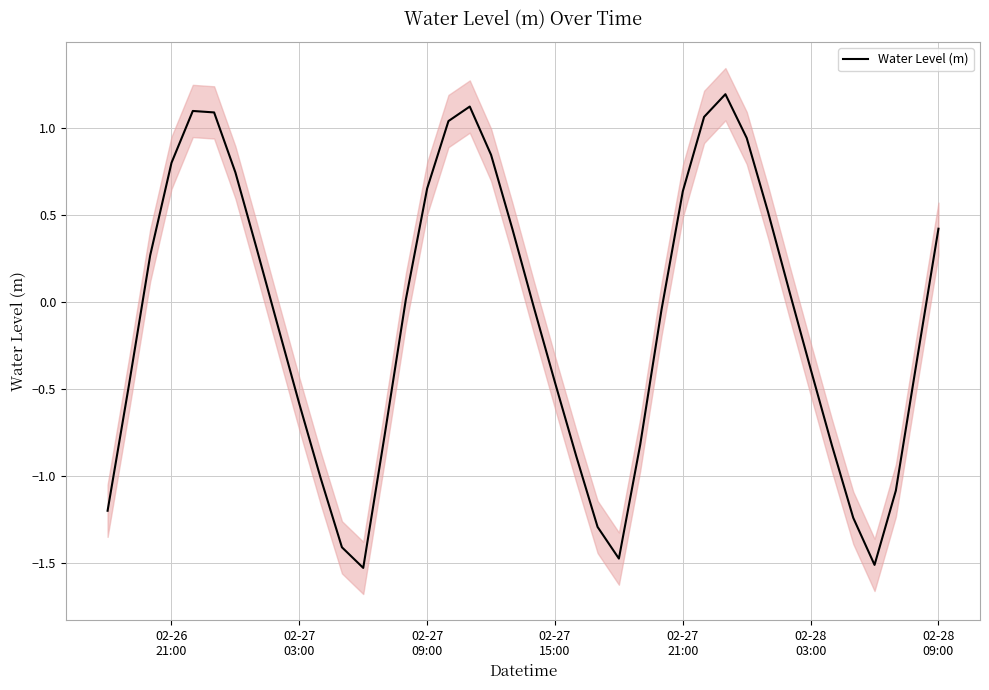

Reading left to right, list all the values displayed in this chart.

-1.2	-0.5	0.3	0.8	1.1	1.1	0.7	0.3	-0.1	-0.6	-1.0	-1.4	-1.5	-0.8	0.0	0.7	1.0	1.1	0.8	0.4	-0.0	-0.5	-0.9	-1.3	-1.5	-0.8	-0.0	0.6	1.1	1.2	0.9	0.5	0.1	-0.4	-0.8	-1.2	-1.5	-1.1	-0.3	0.4